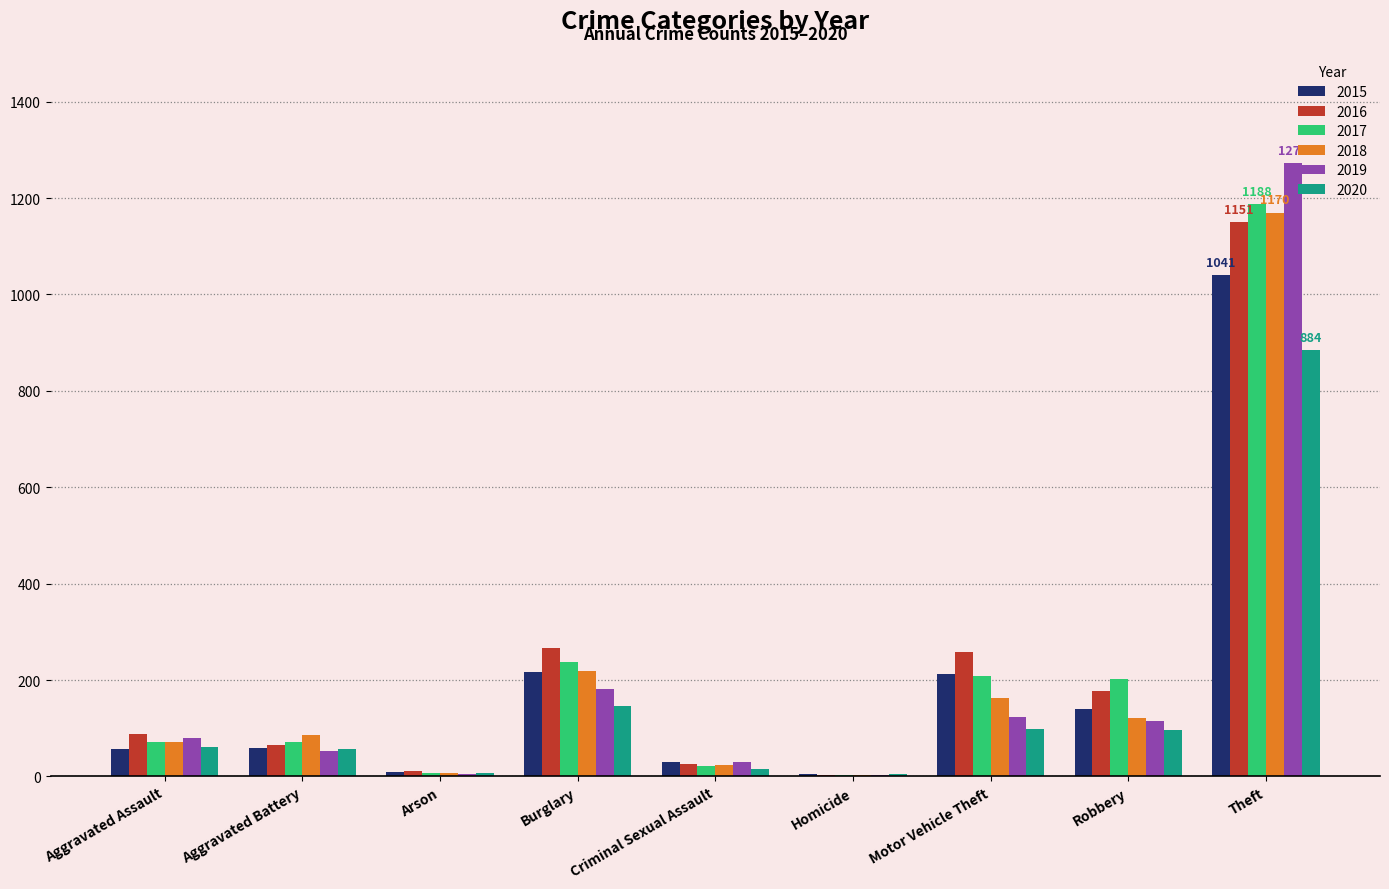

How many series are shown in this chart?

6